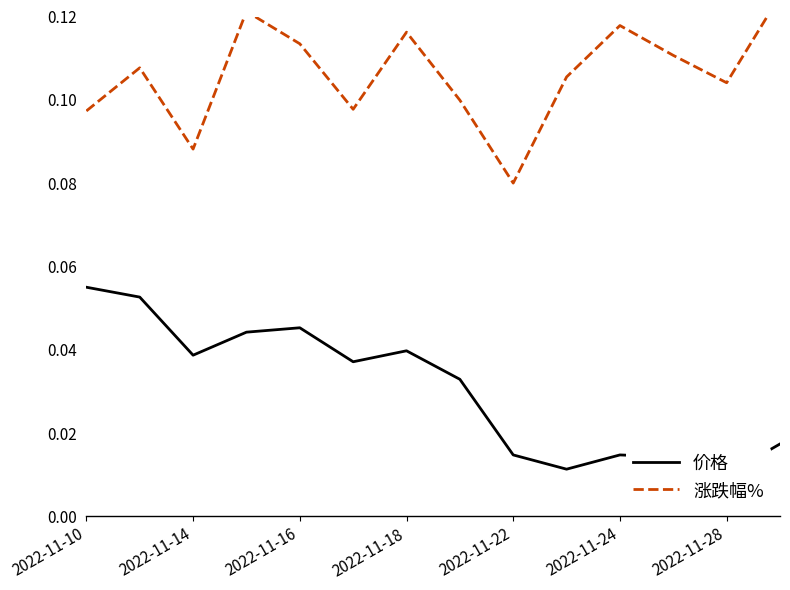

Reading left to right, list all the values displayed in this chart.

价格: 0.1	0.1	0.0	0.0	0.0	0.0	0.0	0.0	0.0	0.0	0.0	0.0	0.0	0.0
涨跌幅%: 0.1	0.1	0.1	0.1	0.1	0.1	0.1	0.1	0.1	0.1	0.1	0.1	0.1	0.1